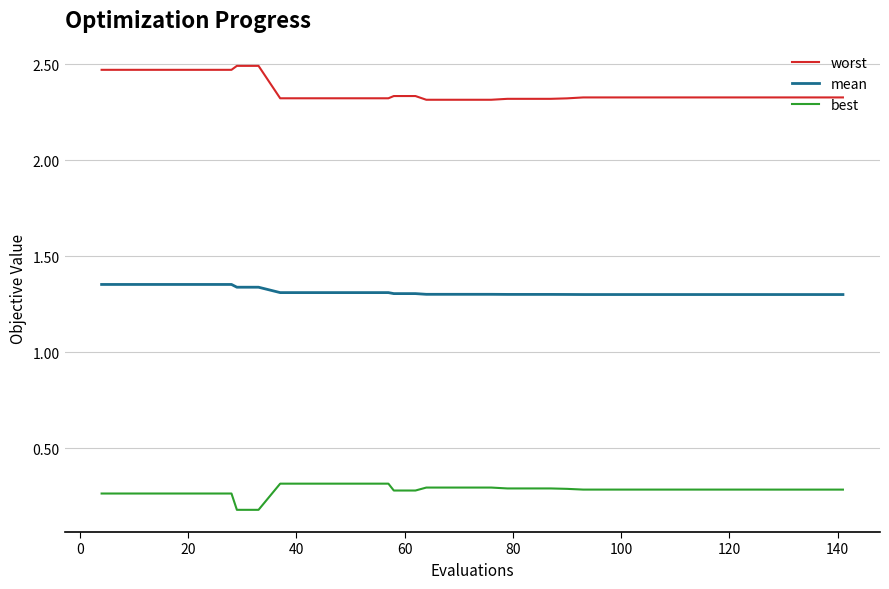

True or false: worst and mean intersect in this chart.

False